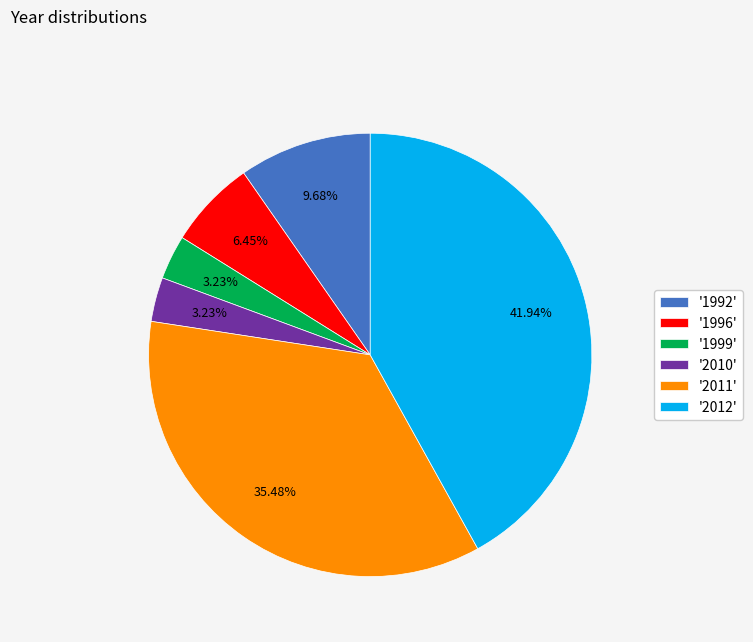

Is '1992' the majority of the pie?

No